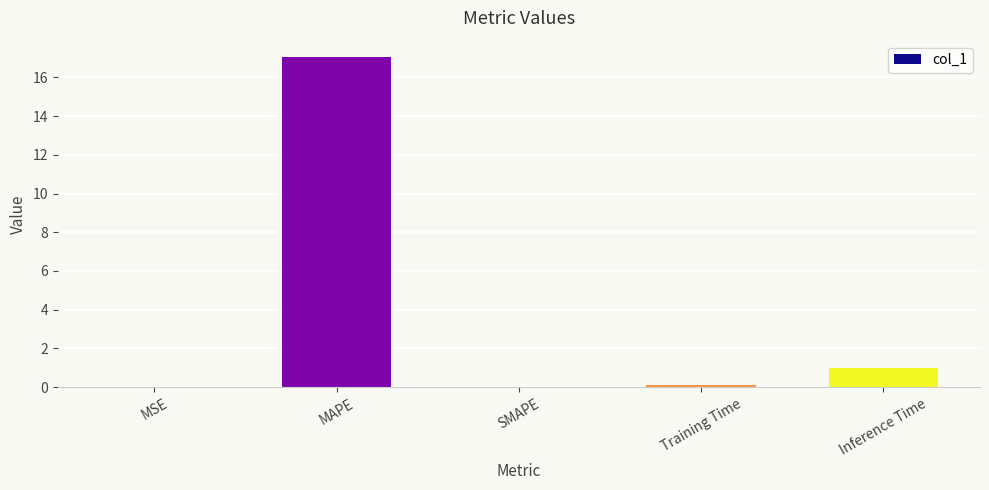

What is the change in value from MAPE to SMAPE?

-17.0